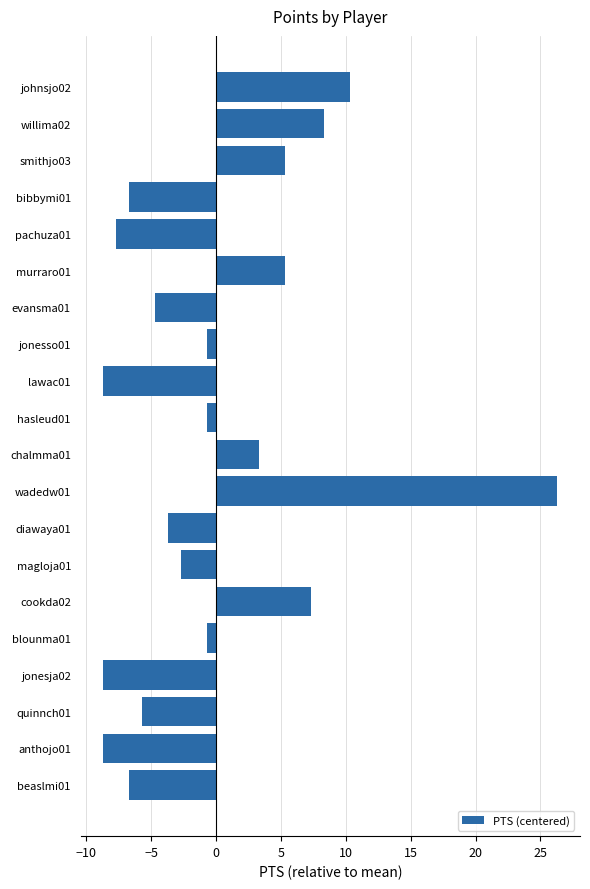

The chart shows a value of -4.3 at pachuza01. True or false?

False